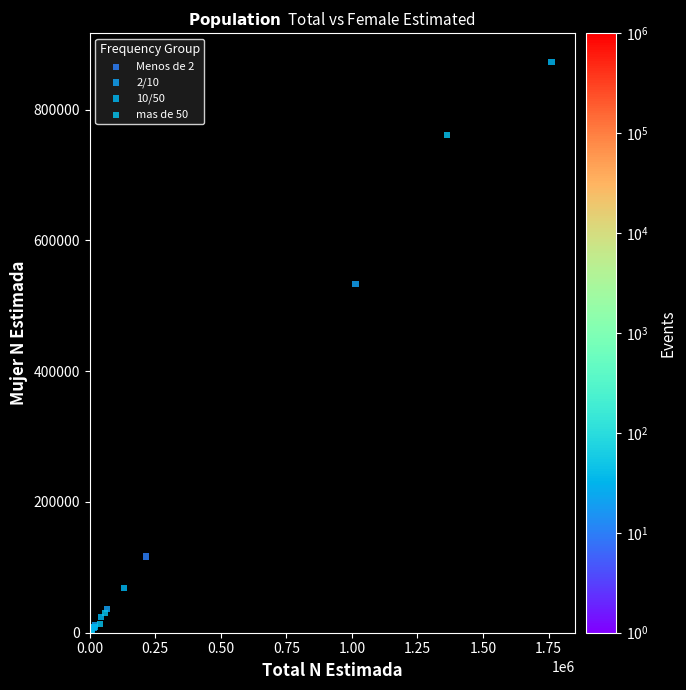

Which series contains the highest Y value?

10/50